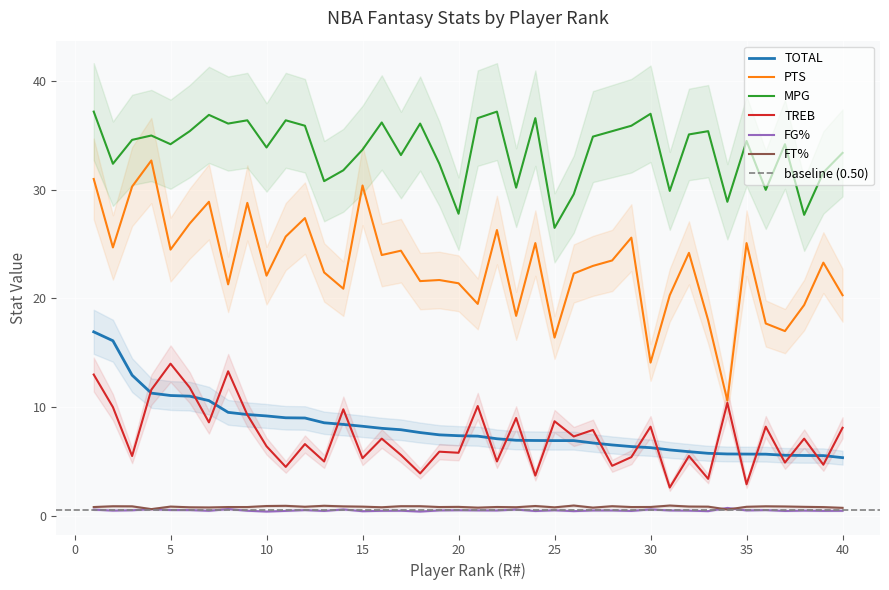

What is the difference between the FG% values at 1 and 38?

0.1